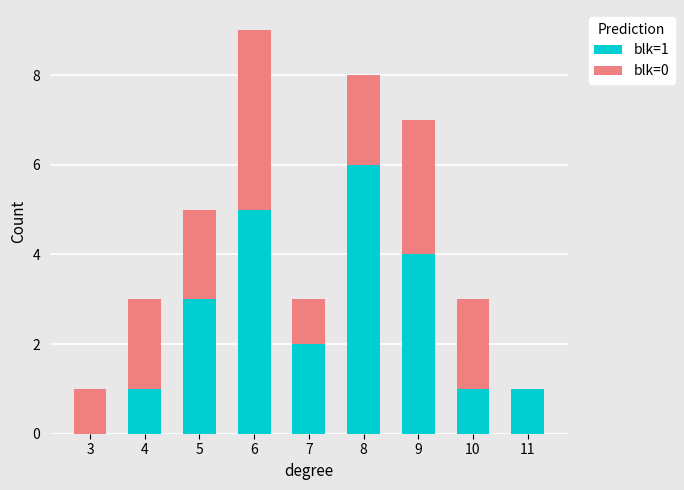

Reading left to right, transcribe the values for blk=1.

3=0	4=1	5=3	6=5	7=2	8=6	9=4	10=1	11=1